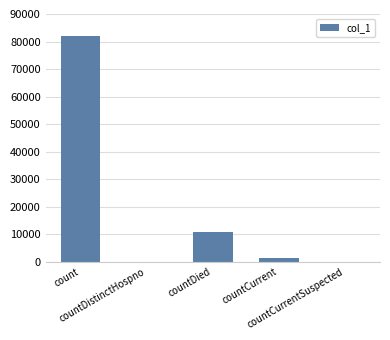

The chart shows a value of 0 at countCurrentSuspected. True or false?

True